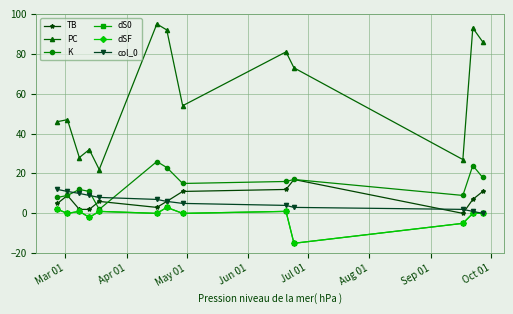

True or false: K and PC intersect in this chart.

False